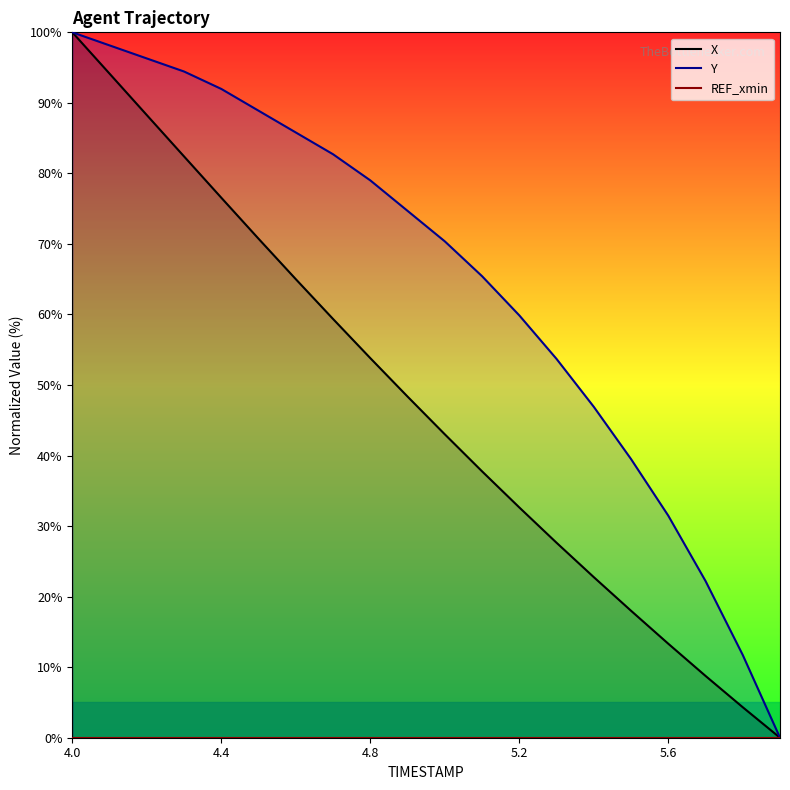

True or false: X has more than 1 interior local peaks.

False